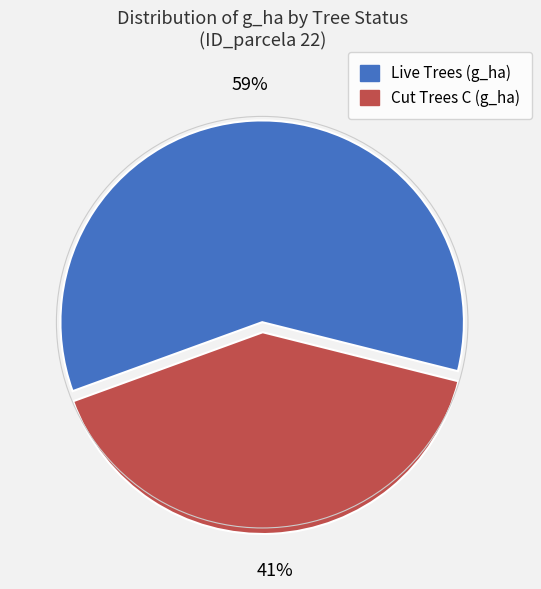

Between Cut Trees C (g_ha) and Live Trees (g_ha), which is larger?

Live Trees (g_ha)